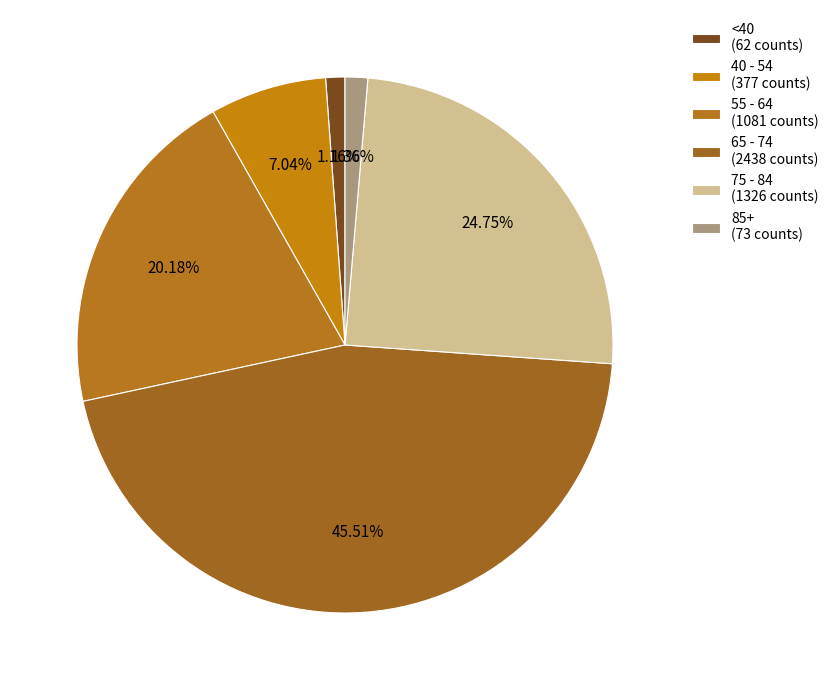

How many segments does this pie chart have?

6